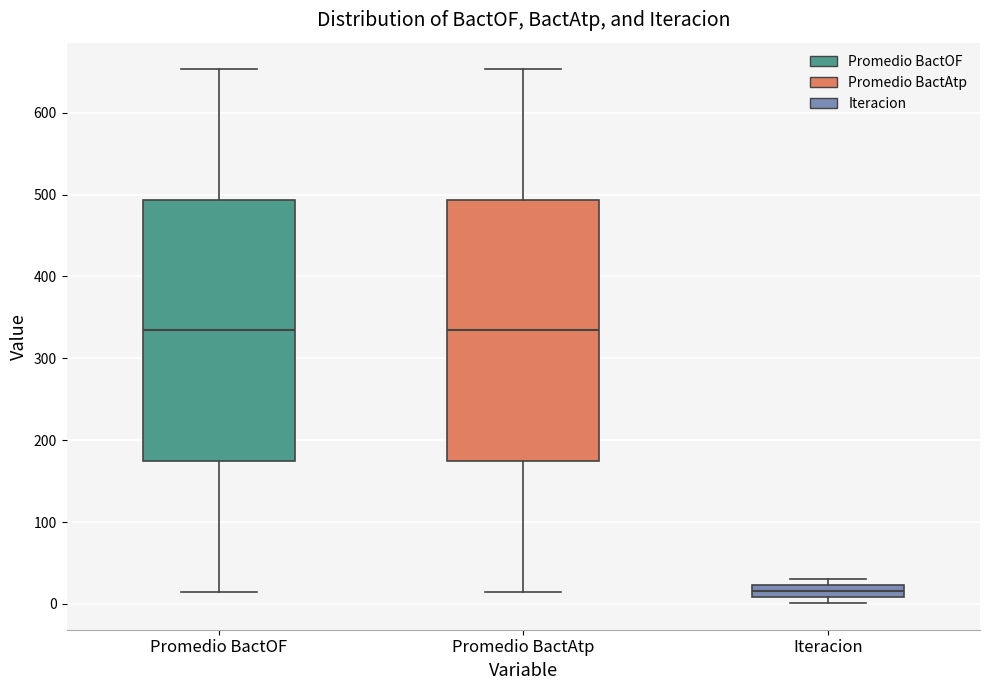

Which box's median line is the lowest?

Iteracion